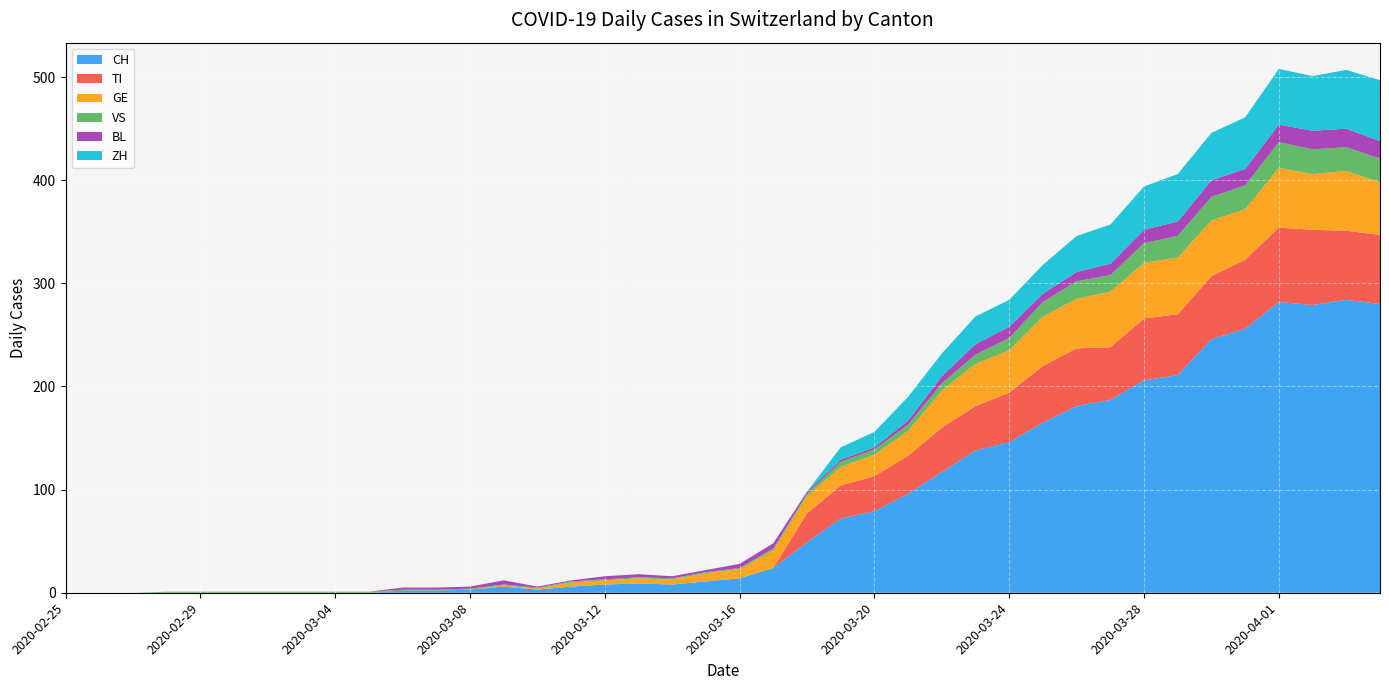

Reading right to left, what are all the values shown in this chart?

CH: 2020-04-04=280	2020-04-03=284	2020-04-02=279	2020-04-01=282	2020-03-31=256	2020-03-30=246	2020-03-29=211	2020-03-28=206	2020-03-27=187	2020-03-26=181	2020-03-25=165	2020-03-24=146	2020-03-23=138	2020-03-22=117	2020-03-21=96	2020-03-20=79	2020-03-19=72	2020-03-18=49	2020-03-17=24	2020-03-16=14	2020-03-15=11	2020-03-14=8	2020-03-13=9	2020-03-12=8	2020-03-11=6	2020-03-10=3	2020-03-09=6	2020-03-08=3	2020-03-07=2	2020-03-06=2	2020-03-05=0	2020-03-04=0	2020-03-03=0	2020-03-02=0	2020-03-01=0	2020-02-29=0	2020-02-28=0	2020-02-27=0	2020-02-26=0	2020-02-25=0
TI: 2020-04-04=67	2020-04-03=67	2020-04-02=73	2020-04-01=72	2020-03-31=67	2020-03-30=61	2020-03-29=59	2020-03-28=60	2020-03-27=51	2020-03-26=56	2020-03-25=55	2020-03-24=48	2020-03-23=43	2020-03-22=43	2020-03-21=37	2020-03-20=34	2020-03-19=32	2020-03-18=28	2020-03-17=0	2020-03-16=0	2020-03-15=0	2020-03-14=0	2020-03-13=0	2020-03-12=0	2020-03-11=0	2020-03-10=0	2020-03-09=0	2020-03-08=0	2020-03-07=0	2020-03-06=0	2020-03-05=0	2020-03-04=0	2020-03-03=0	2020-03-02=0	2020-03-01=0	2020-02-29=0	2020-02-28=0	2020-02-27=0	2020-02-26=0	2020-02-25=0
GE: 2020-04-04=51	2020-04-03=58	2020-04-02=54	2020-04-01=58	2020-03-31=49	2020-03-30=54	2020-03-29=55	2020-03-28=54	2020-03-27=54	2020-03-26=48	2020-03-25=48	2020-03-24=41	2020-03-23=41	2020-03-22=36	2020-03-21=24	2020-03-20=21	2020-03-19=18	2020-03-18=17	2020-03-17=17	2020-03-16=9	2020-03-15=8	2020-03-14=5	2020-03-13=5	2020-03-12=4	2020-03-11=4	2020-03-10=1	2020-03-09=1	2020-03-08=0	2020-03-07=0	2020-03-06=0	2020-03-05=0	2020-03-04=0	2020-03-03=0	2020-03-02=0	2020-03-01=0	2020-02-29=0	2020-02-28=0	2020-02-27=0	2020-02-26=0	2020-02-25=0
VS: 2020-04-04=23	2020-04-03=23	2020-04-02=24	2020-04-01=25	2020-03-31=23	2020-03-30=23	2020-03-29=21	2020-03-28=19	2020-03-27=16	2020-03-26=17	2020-03-25=14	2020-03-24=12	2020-03-23=9	2020-03-22=7	2020-03-21=6	2020-03-20=5	2020-03-19=5	2020-03-18=2	2020-03-17=2	2020-03-16=1	2020-03-15=1	2020-03-14=1	2020-03-13=1	2020-03-12=1	2020-03-11=1	2020-03-10=1	2020-03-09=1	2020-03-08=1	2020-03-07=1	2020-03-06=1	2020-03-05=1	2020-03-04=1	2020-03-03=1	2020-03-02=1	2020-03-01=1	2020-02-29=1	2020-02-28=1	2020-02-27=0	2020-02-26=0	2020-02-25=0
BL: 2020-04-04=17	2020-04-03=18	2020-04-02=18	2020-04-01=17	2020-03-31=16	2020-03-30=16	2020-03-29=14	2020-03-28=13	2020-03-27=11	2020-03-26=9	2020-03-25=8	2020-03-24=11	2020-03-23=10	2020-03-22=7	2020-03-21=4	2020-03-20=2	2020-03-19=2	2020-03-18=2	2020-03-17=5	2020-03-16=4	2020-03-15=2	2020-03-14=2	2020-03-13=3	2020-03-12=3	2020-03-11=1	2020-03-10=1	2020-03-09=4	2020-03-08=2	2020-03-07=2	2020-03-06=2	2020-03-05=0	2020-03-04=0	2020-03-03=0	2020-03-02=0	2020-03-01=0	2020-02-29=0	2020-02-28=0	2020-02-27=0	2020-02-26=0	2020-02-25=0
ZH: 2020-04-04=59	2020-04-03=57	2020-04-02=53	2020-04-01=54	2020-03-31=50	2020-03-30=46	2020-03-29=46	2020-03-28=42	2020-03-27=38	2020-03-26=35	2020-03-25=28	2020-03-24=26	2020-03-23=27	2020-03-22=22	2020-03-21=23	2020-03-20=15	2020-03-19=12	2020-03-18=0	2020-03-17=0	2020-03-16=0	2020-03-15=0	2020-03-14=0	2020-03-13=0	2020-03-12=0	2020-03-11=0	2020-03-10=0	2020-03-09=0	2020-03-08=0	2020-03-07=0	2020-03-06=0	2020-03-05=0	2020-03-04=0	2020-03-03=0	2020-03-02=0	2020-03-01=0	2020-02-29=0	2020-02-28=0	2020-02-27=0	2020-02-26=0	2020-02-25=0